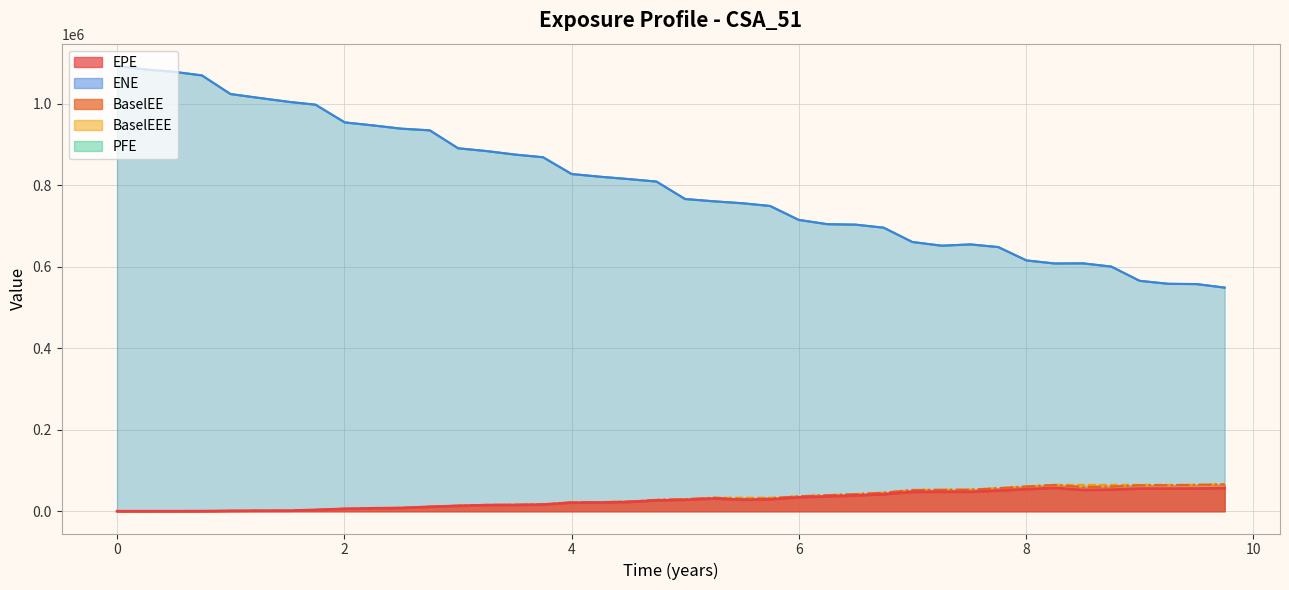

True or false: EPE has a value of 52236.8 at 8.5.

True